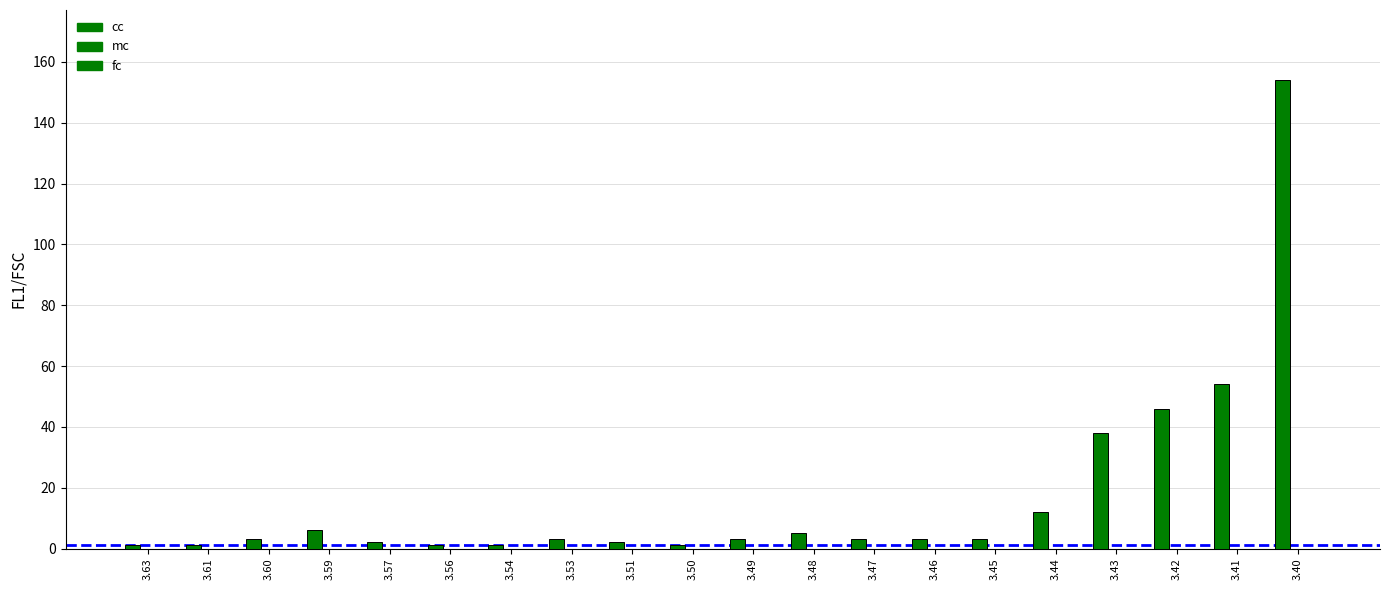

Does the chart contain any negative values?

No